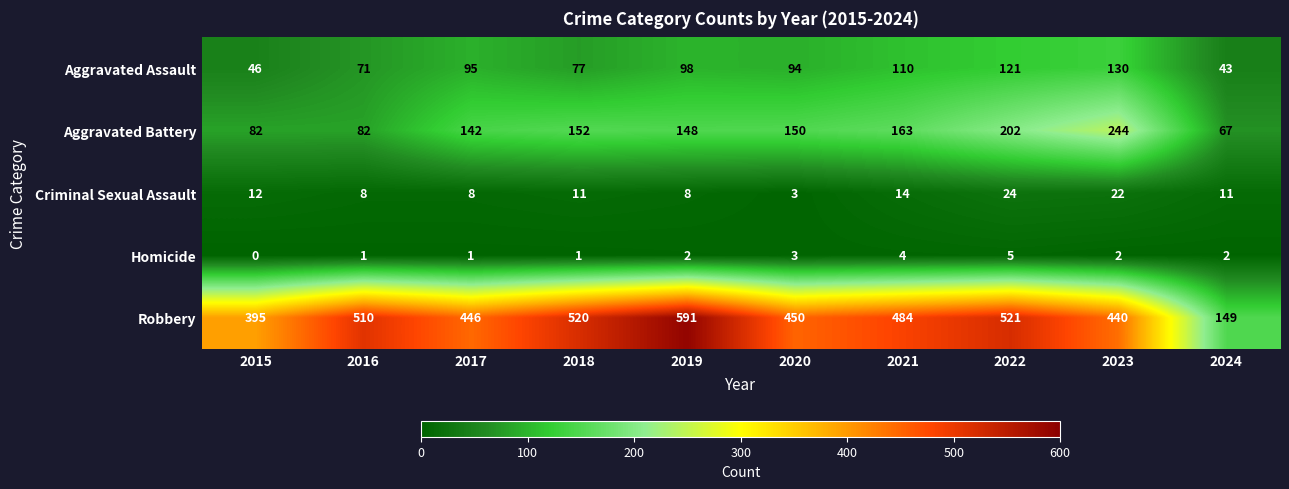

At how many categories does at least one series exceed 445?

7